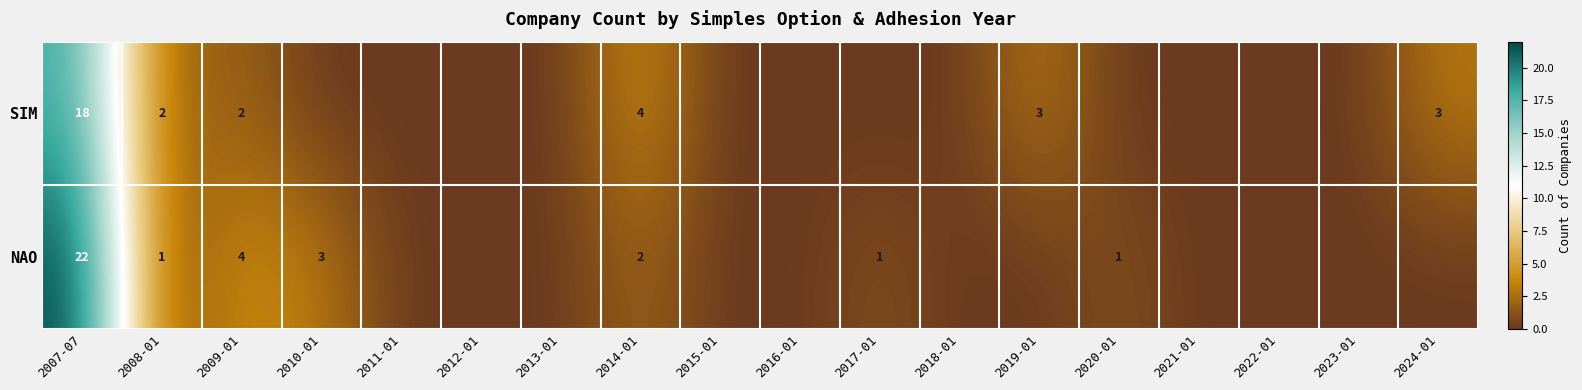

Which category has the highest value across all series?

2007-07